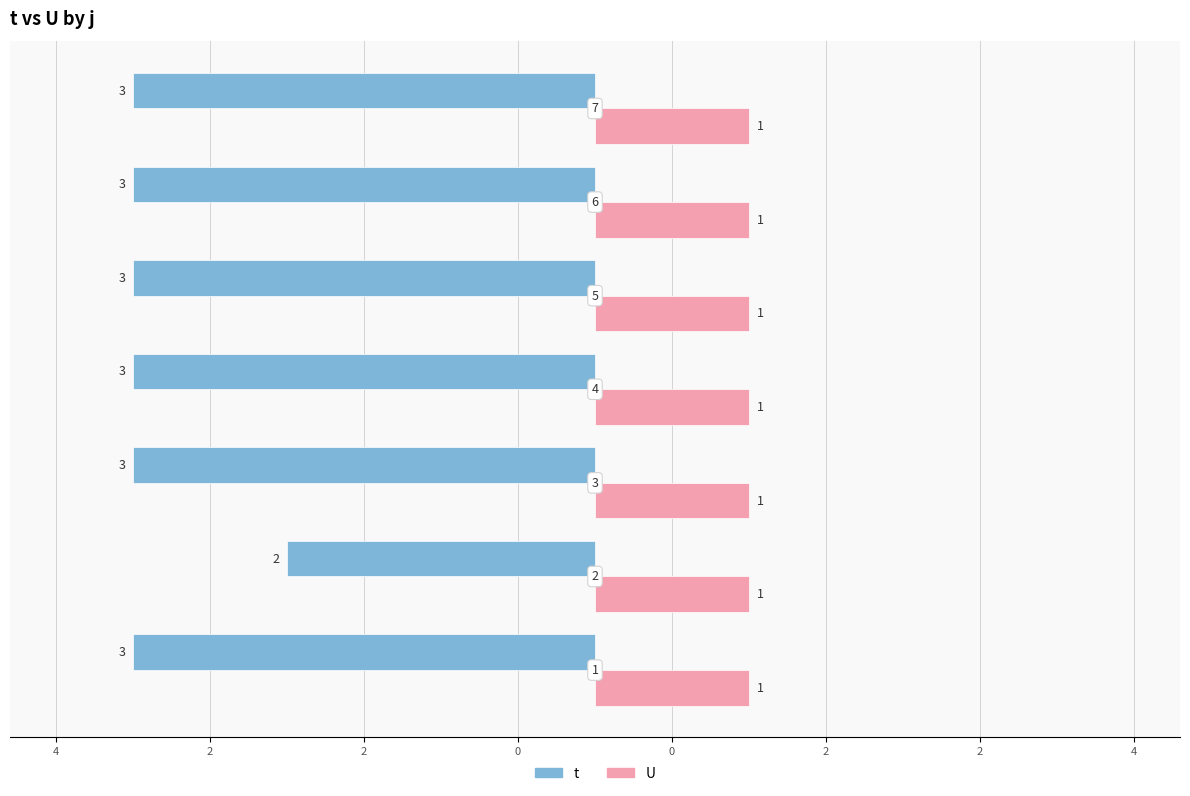

What are all the series names shown in the legend?

t, U